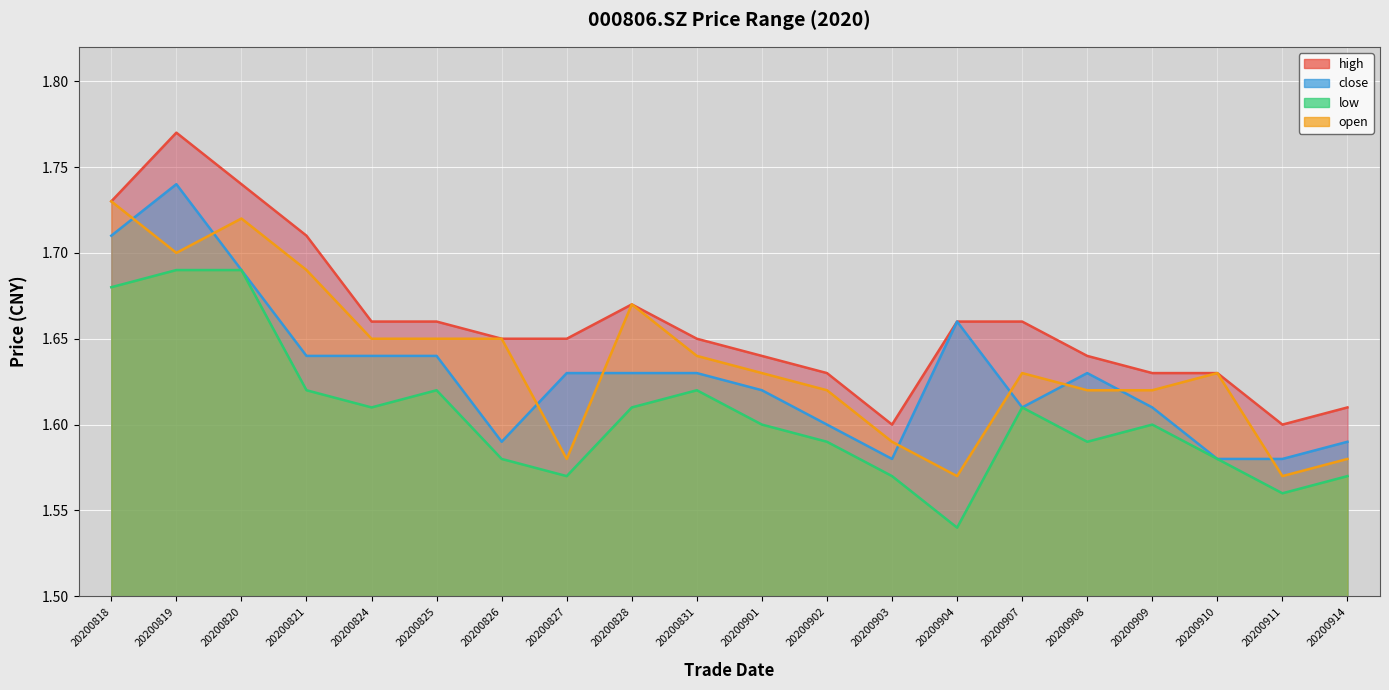

What is the total value across all series at 20200909?

6.5